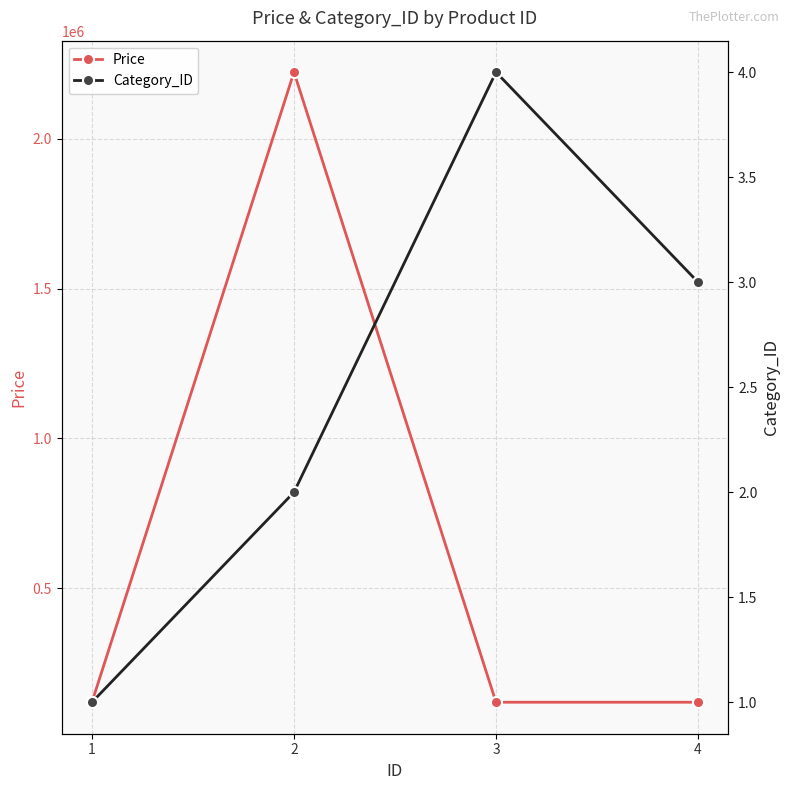

Reading left to right, list all the values displayed in this chart.

Price: 120000	2222222	120000	120000
Category_ID: 1	2	4	3